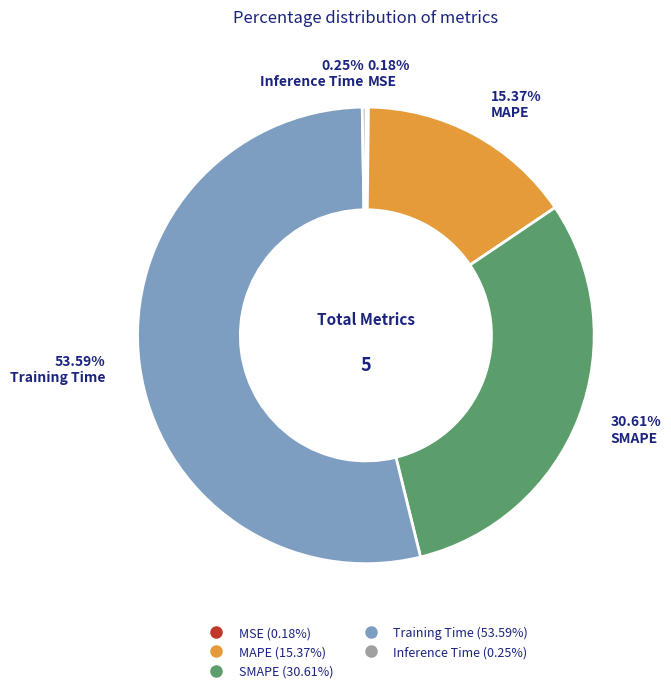

Is there a majority slice in this chart?

Yes